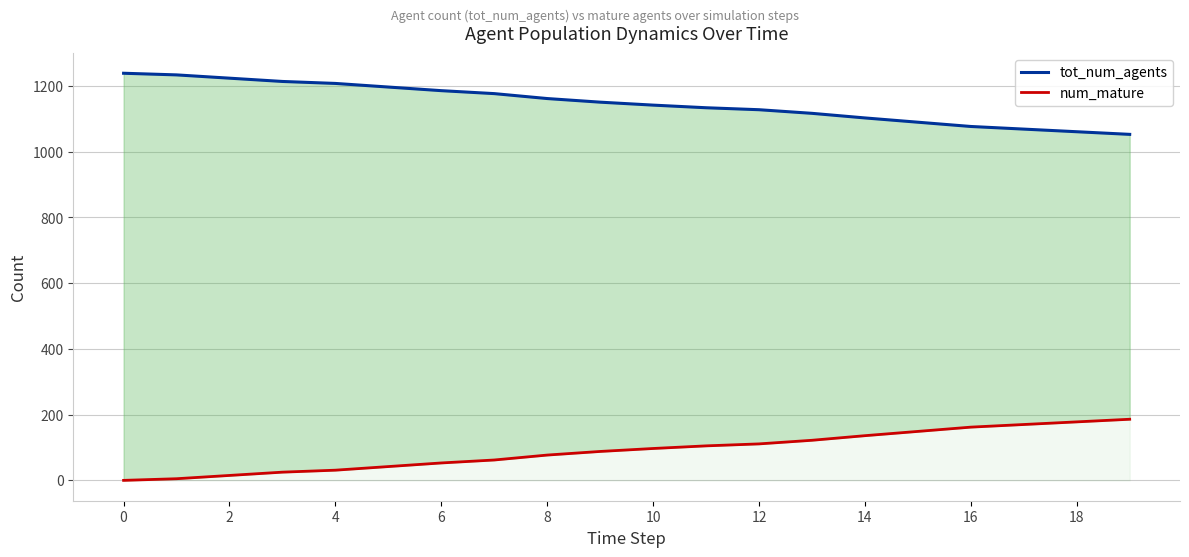

True or false: tot_num_agents and num_mature intersect in this chart.

False